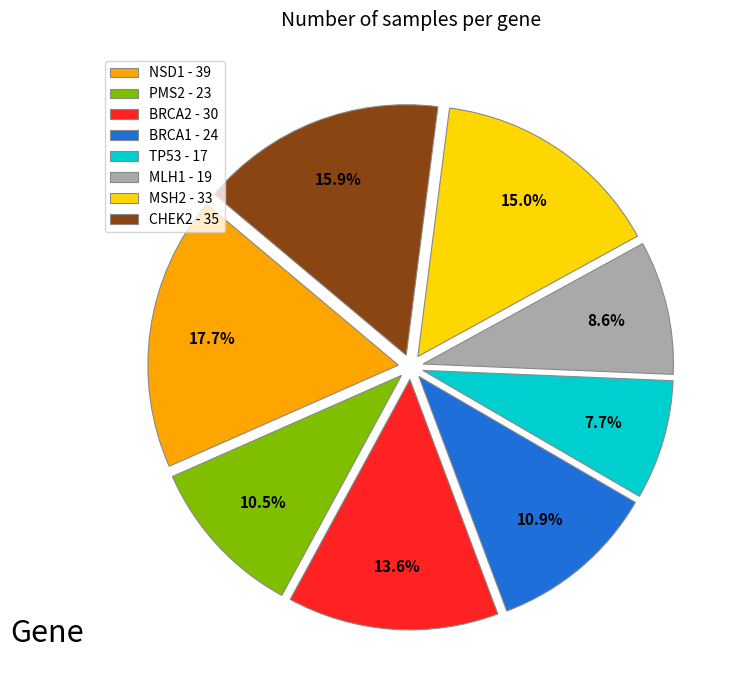

Which slice is the smallest?

TP53